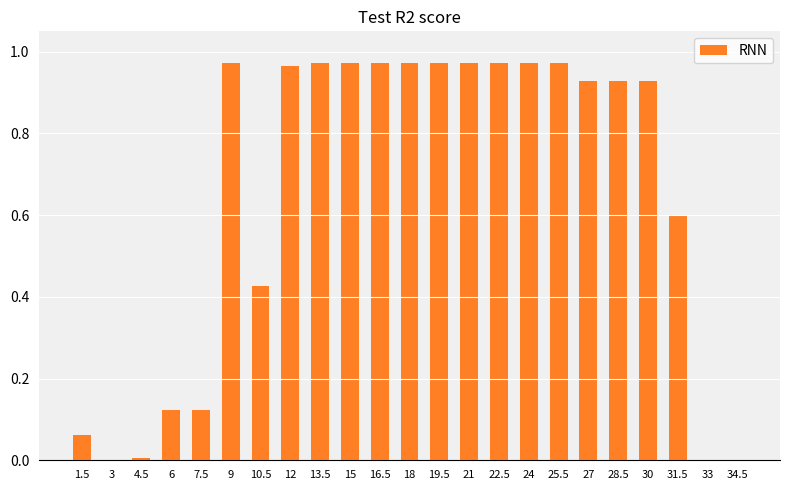

Count the number of data series in this chart.

1